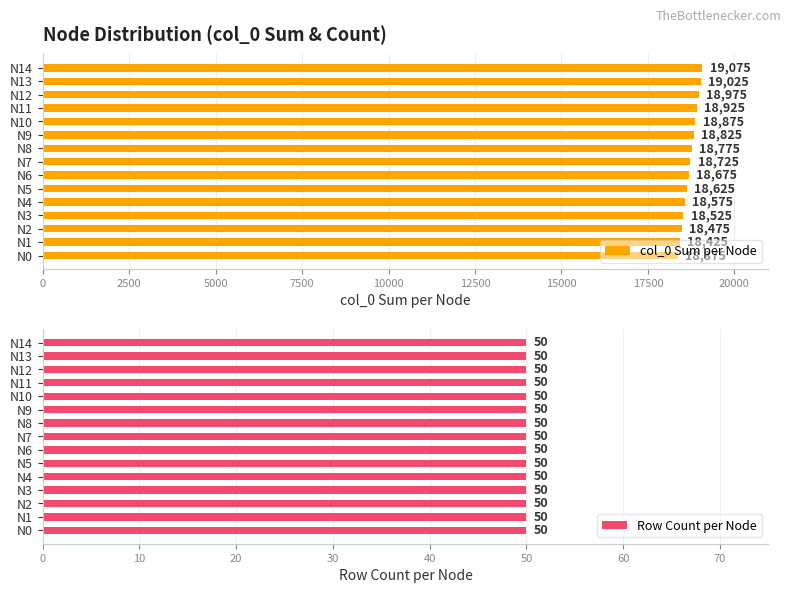

How many data points in col_0 Sum per Node are above 18725?

7